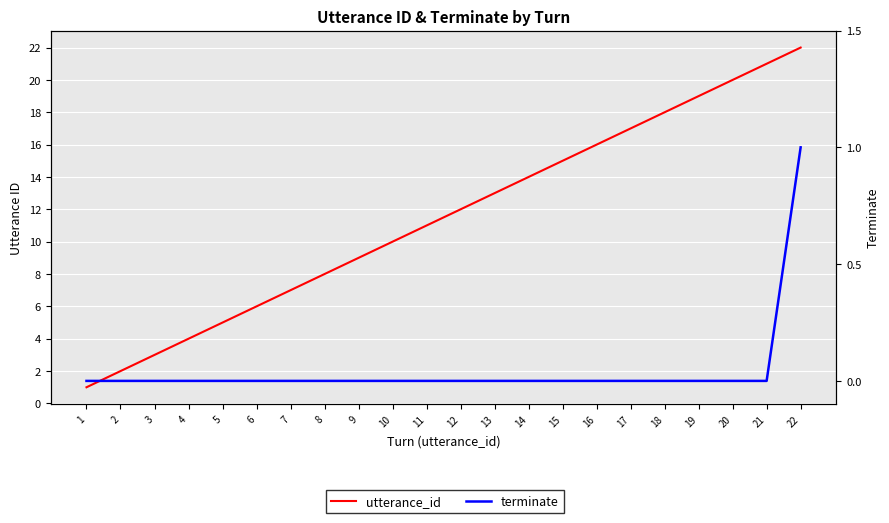

What is the sum of all terminate values?

1